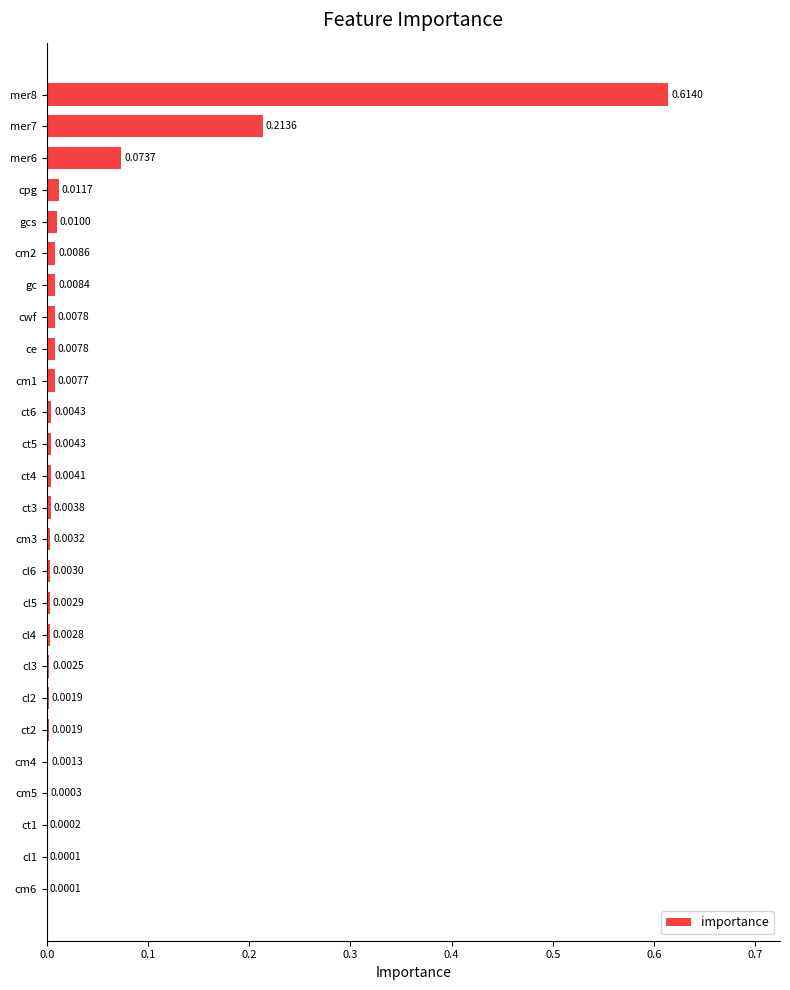

What is the sum of all values?

1.0